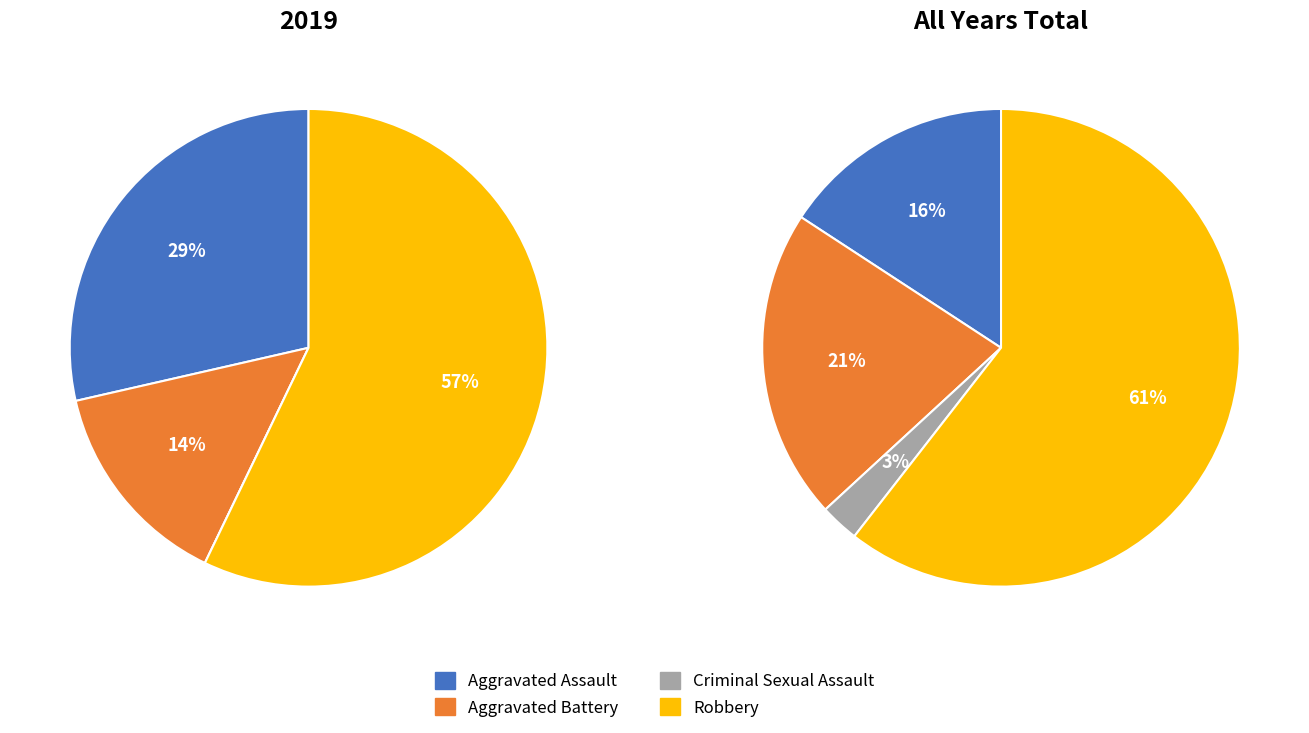

To the nearest percent, what is the average slice percentage?

25%